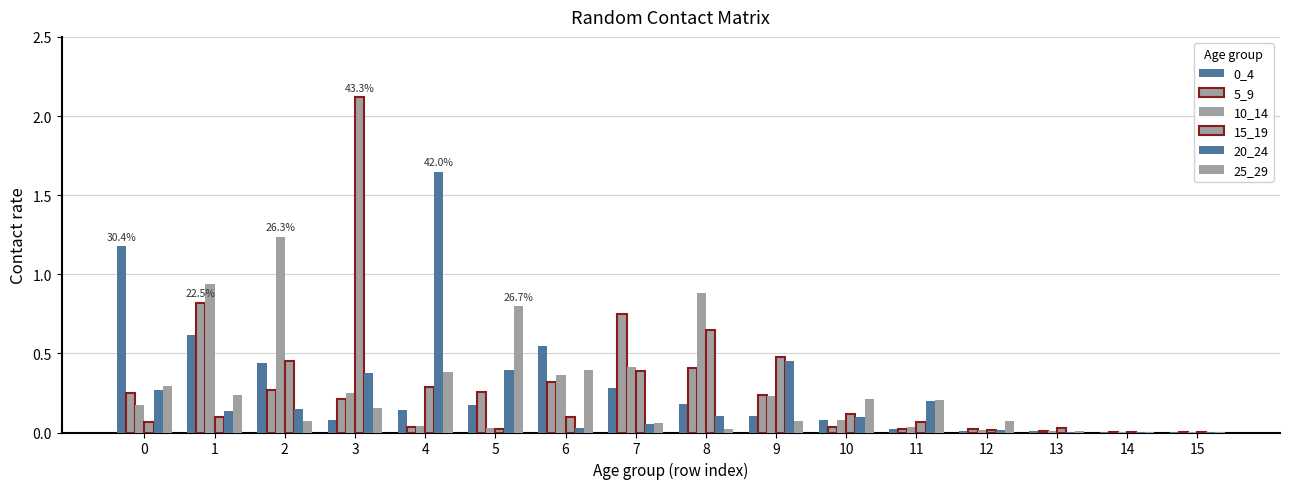

How many distinct data groups are displayed?

6